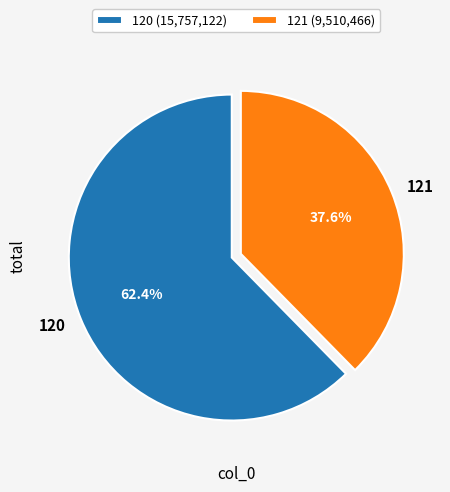

Which category has the smallest portion of the pie?

121